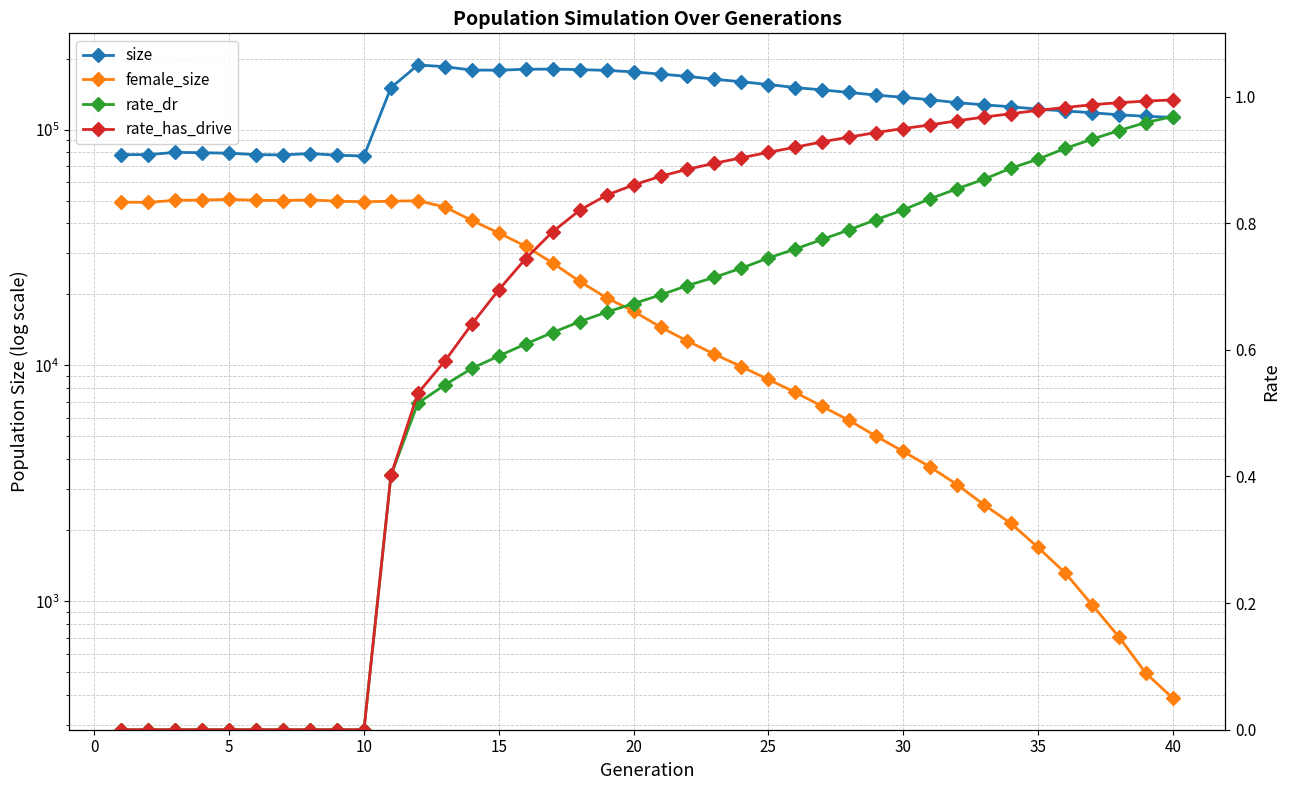

How many lines are shown in the chart?

4